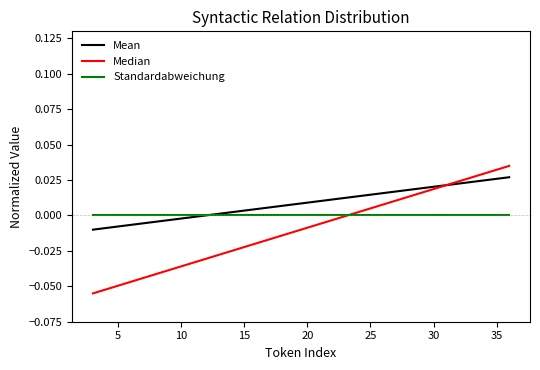

Count the number of data series in this chart.

3